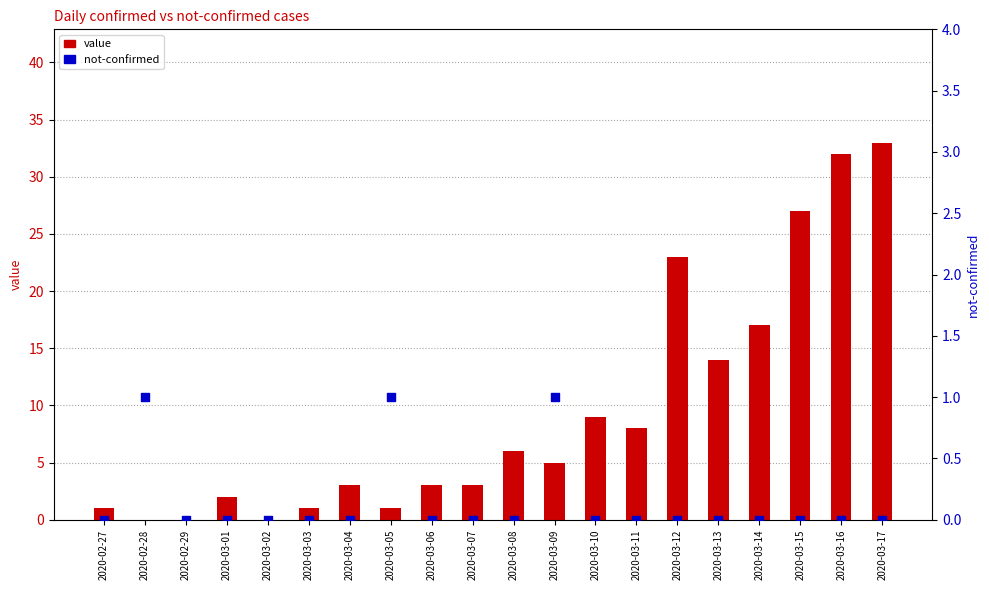

At how many categories does at least one series exceed 10?

6